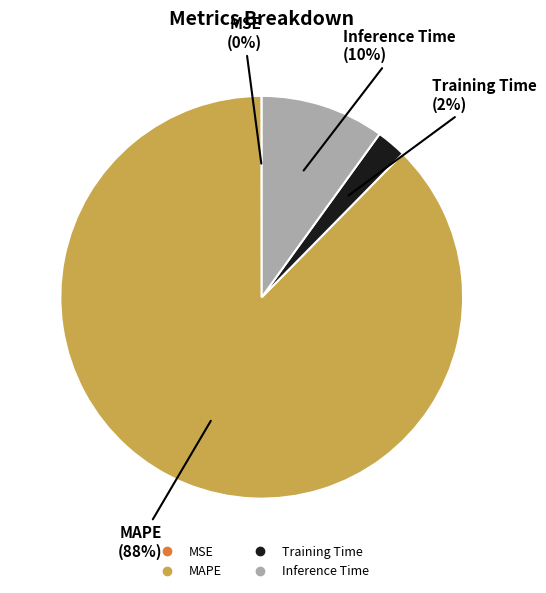

Is there a majority slice in this chart?

Yes